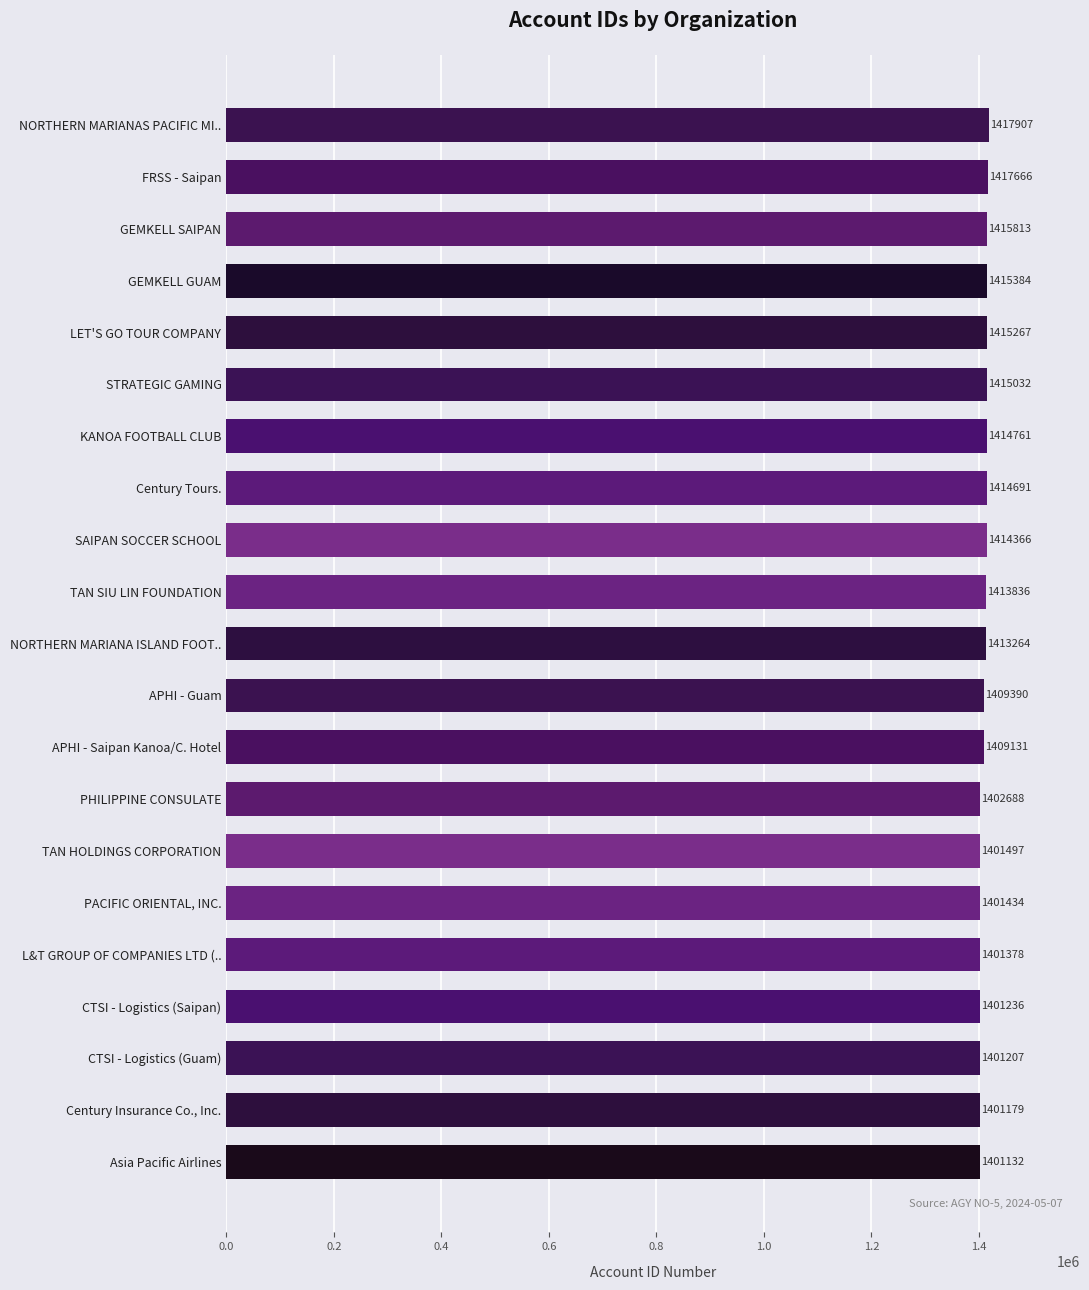

At which category does the chart reach its peak across all series?

NORTHERN MARIANAS PACIFIC MI..